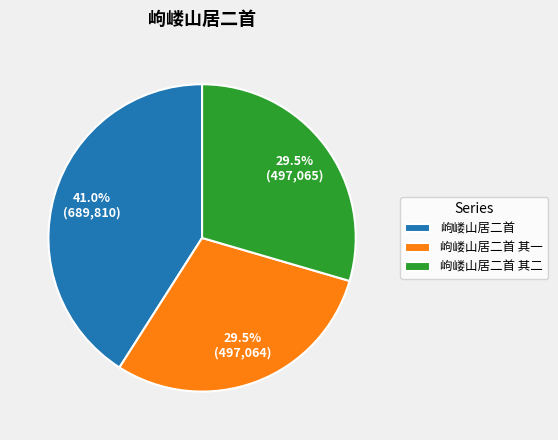

Which slice is the largest?

岣嵝山居二首